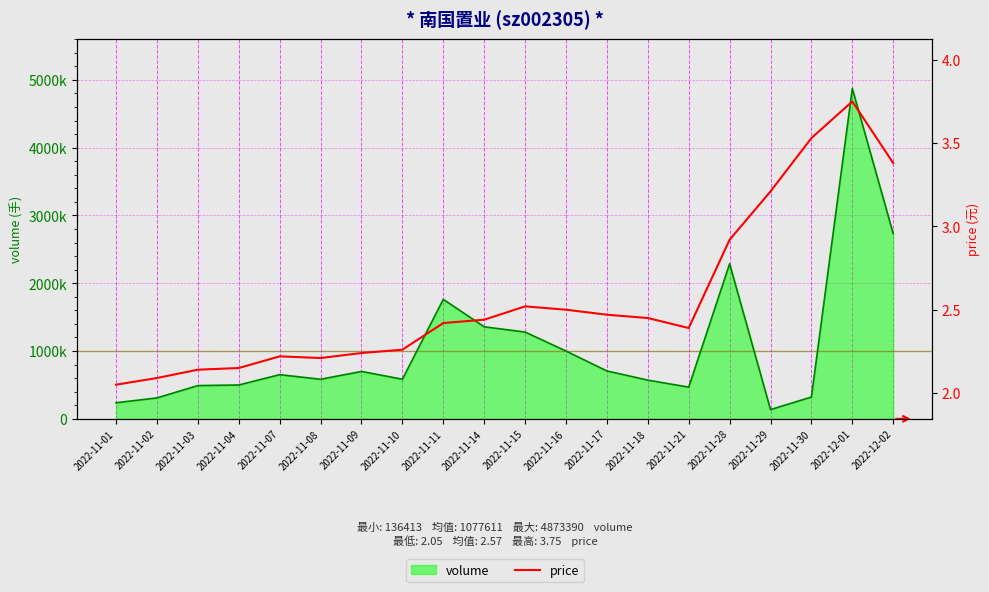

What position from the left is 2022-12-01?

19